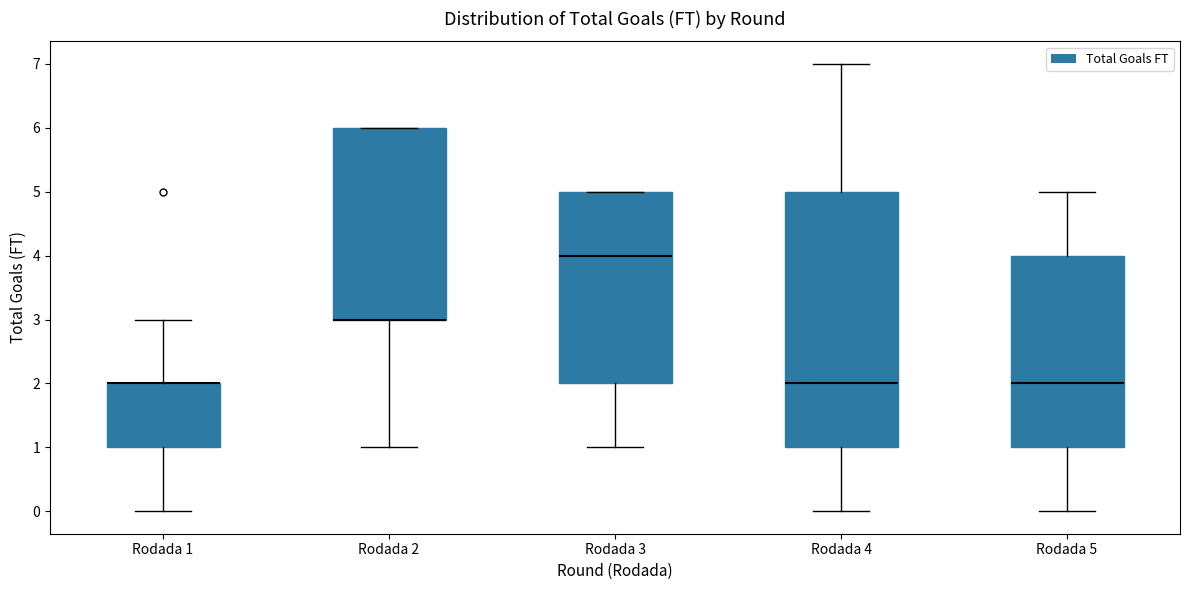

Where does the median line of the box for Rodada 5 sit on the y-axis? The values are not printed on the chart, so give them approximately, as read against the axis.

2